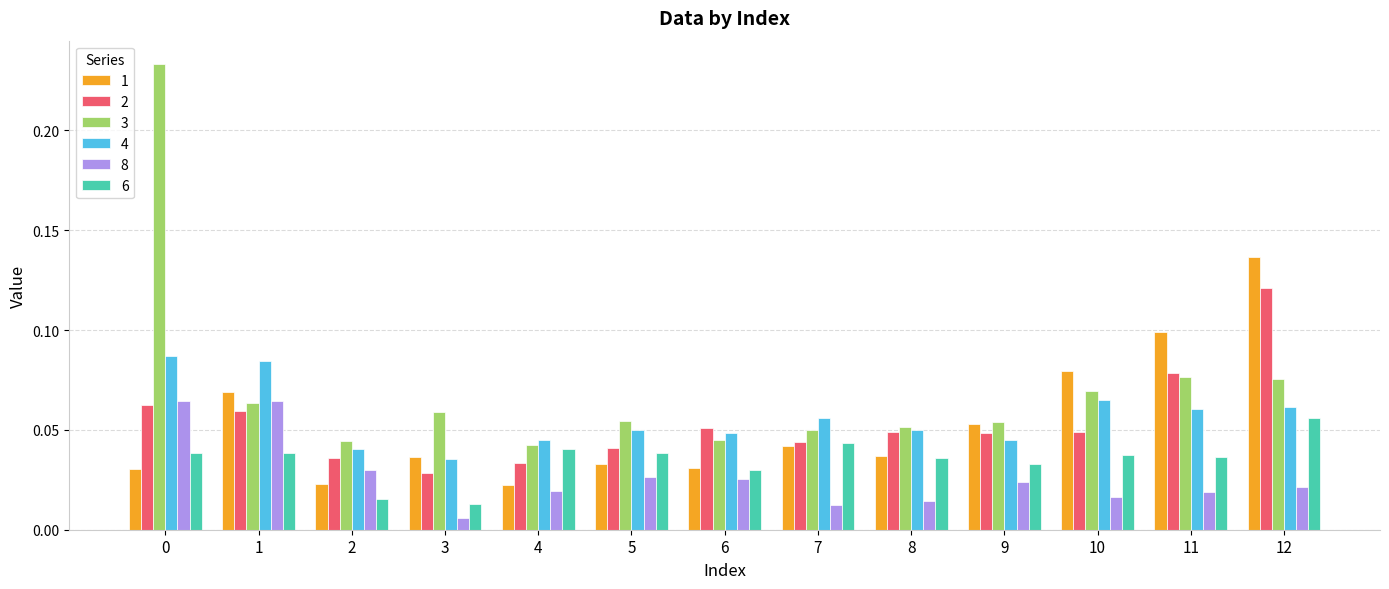

How many distinct data groups are displayed?

6